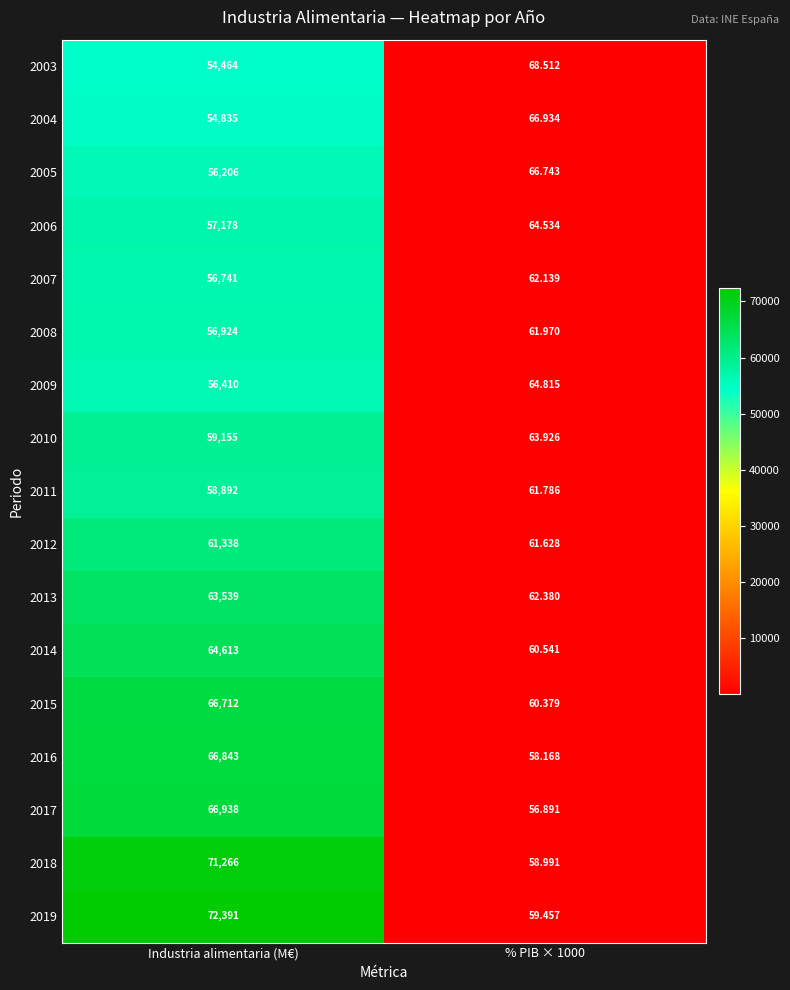

Which category has the highest value in the 2007 series?

Industria alimentaria (M€)